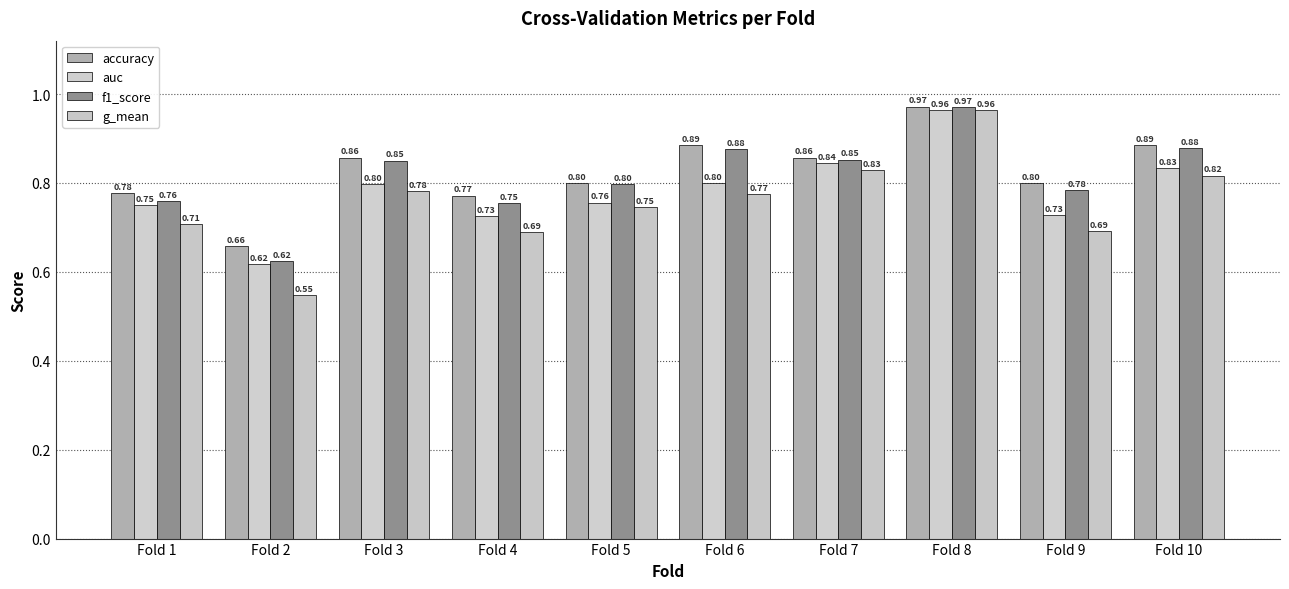

What is the value of the auc bar at the 5th from the left?

0.8